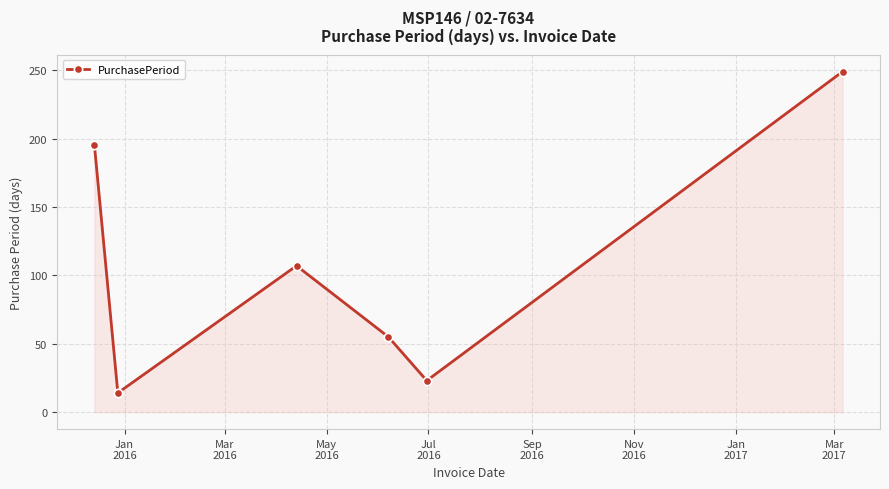

What is the value of the 5th point from the left?

23